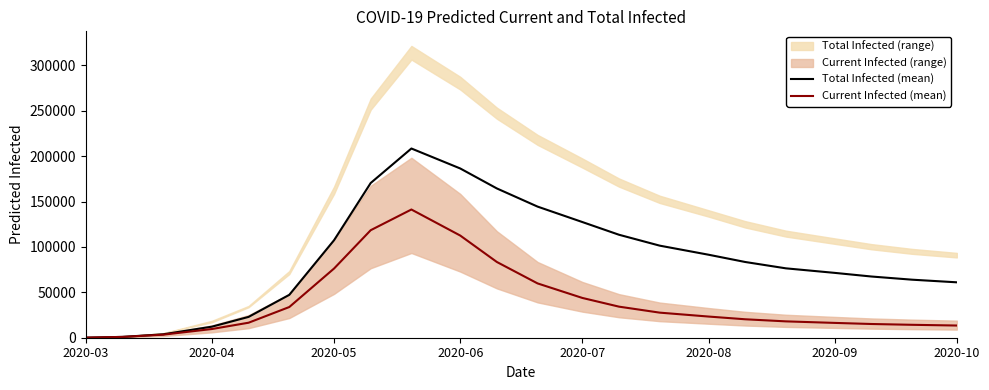

What is the label of the 22nd point from the right?

2020-03